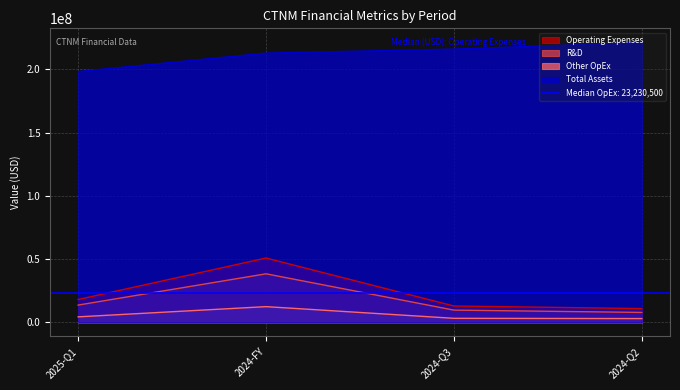

How many values in the Operating Expenses series are below 18110000?

2